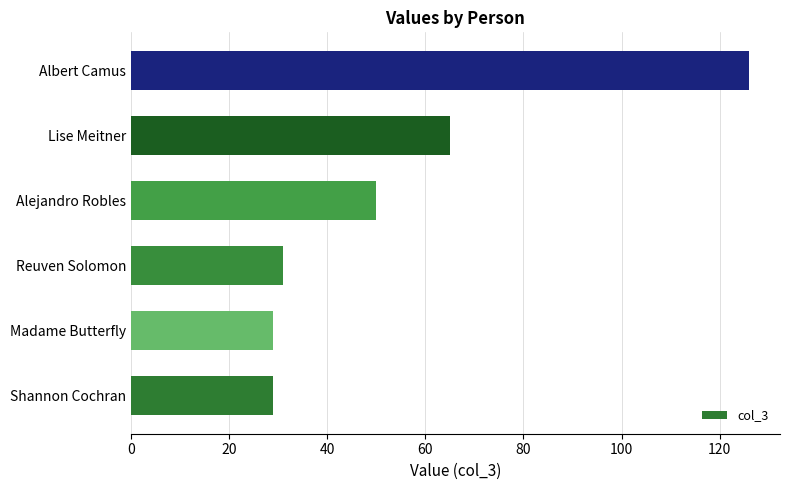

At which label is the value closest to 77?

Lise Meitner